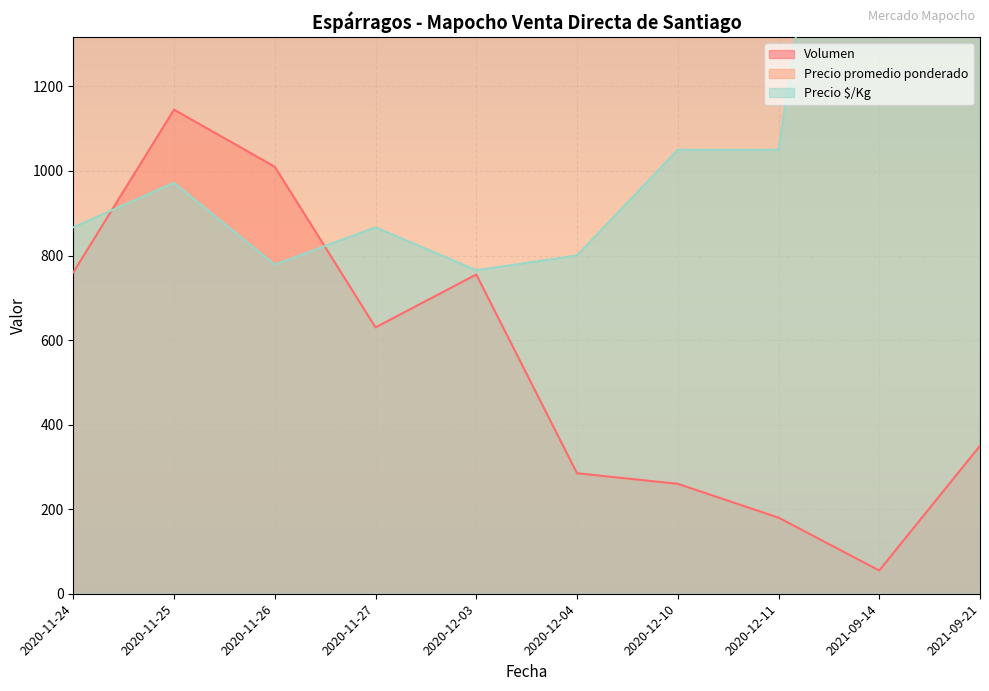

What are all the series names shown in the legend?

Volumen, Precio promedio ponderado, Precio $/Kg